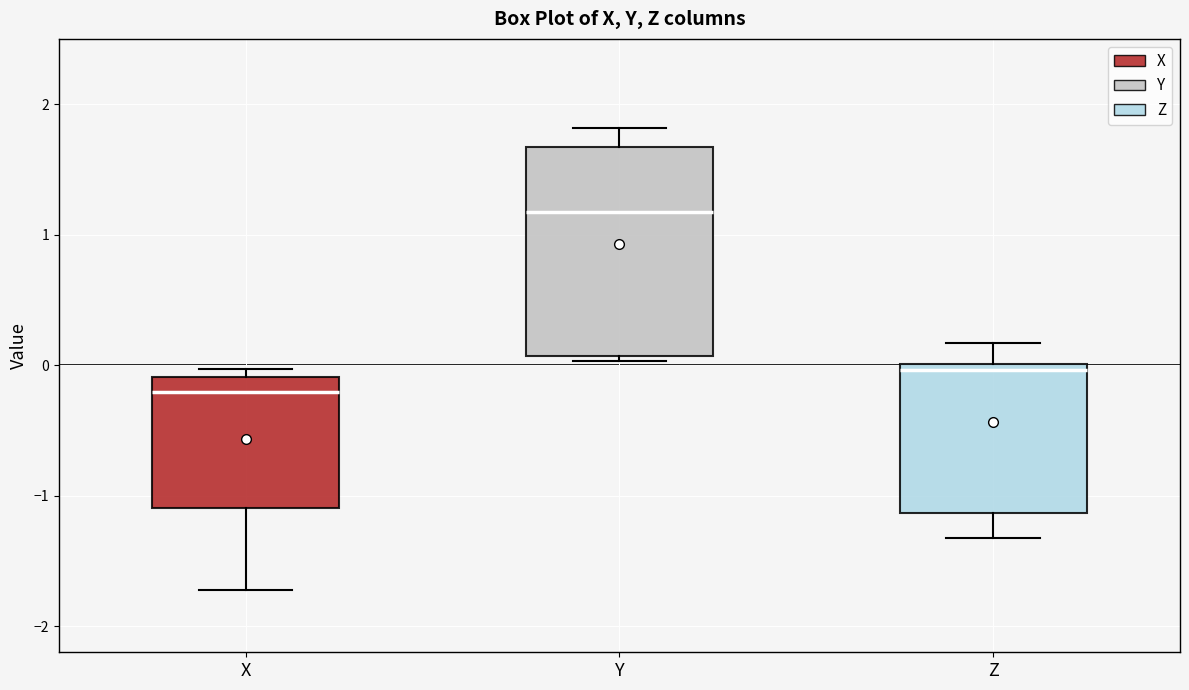

Which box is the tallest, from its lower edge to its upper edge?

Y